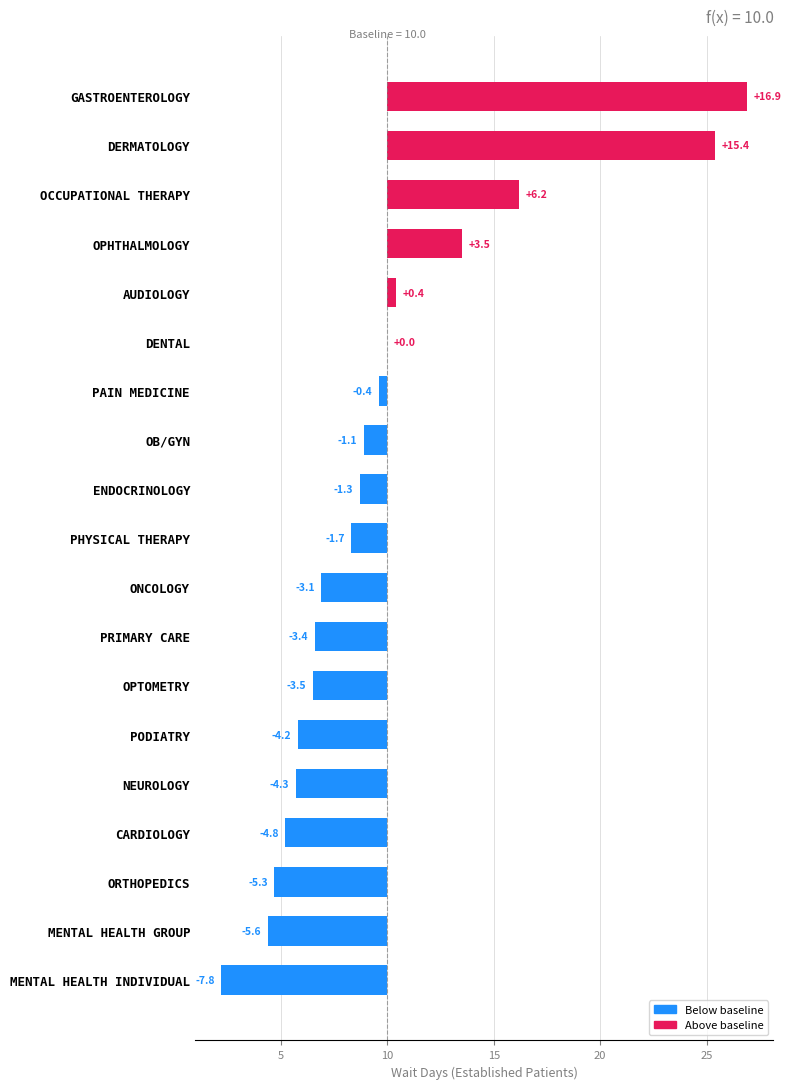

What is the difference between the maximum and minimum values?

24.7